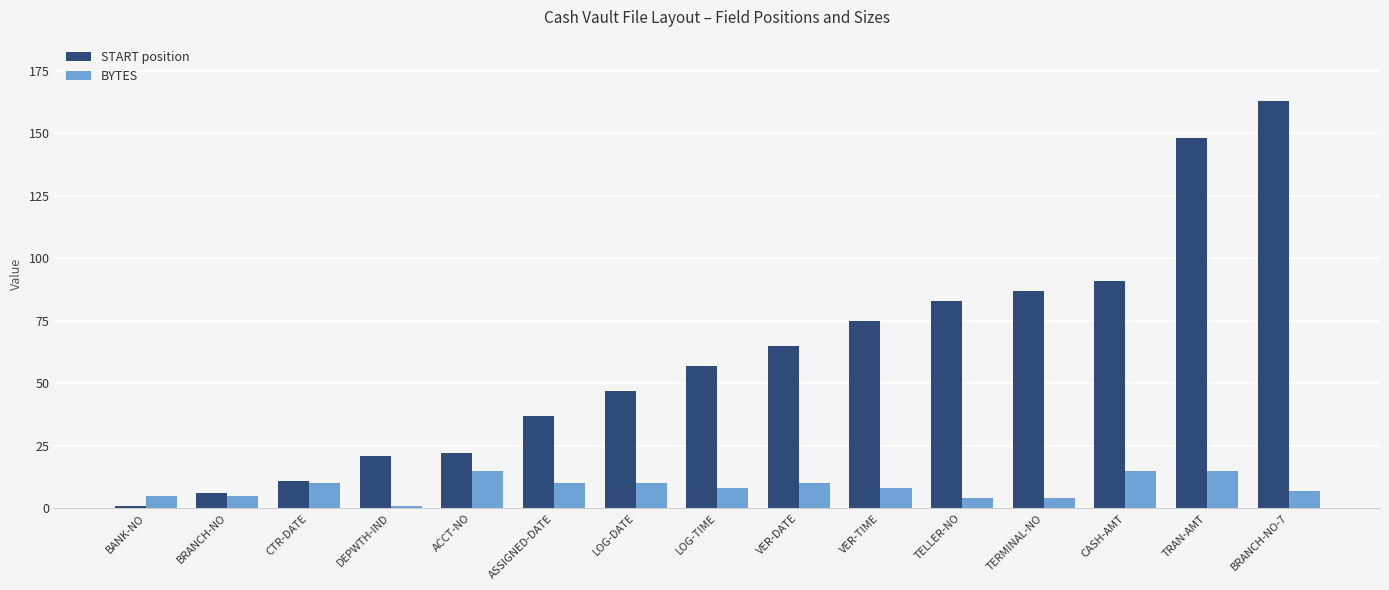

At how many categories does at least one series exceed 105?

2